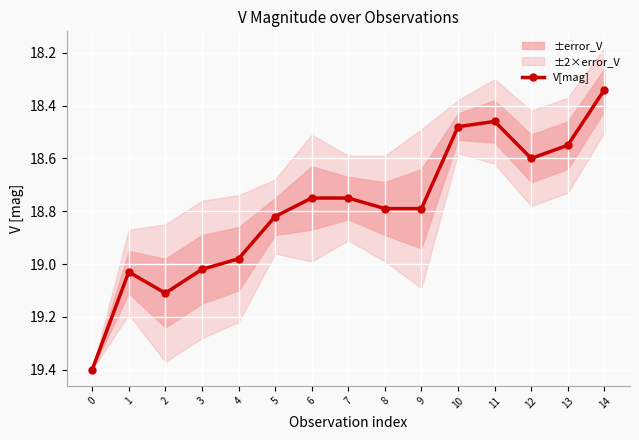

How many lines are shown in the chart?

1